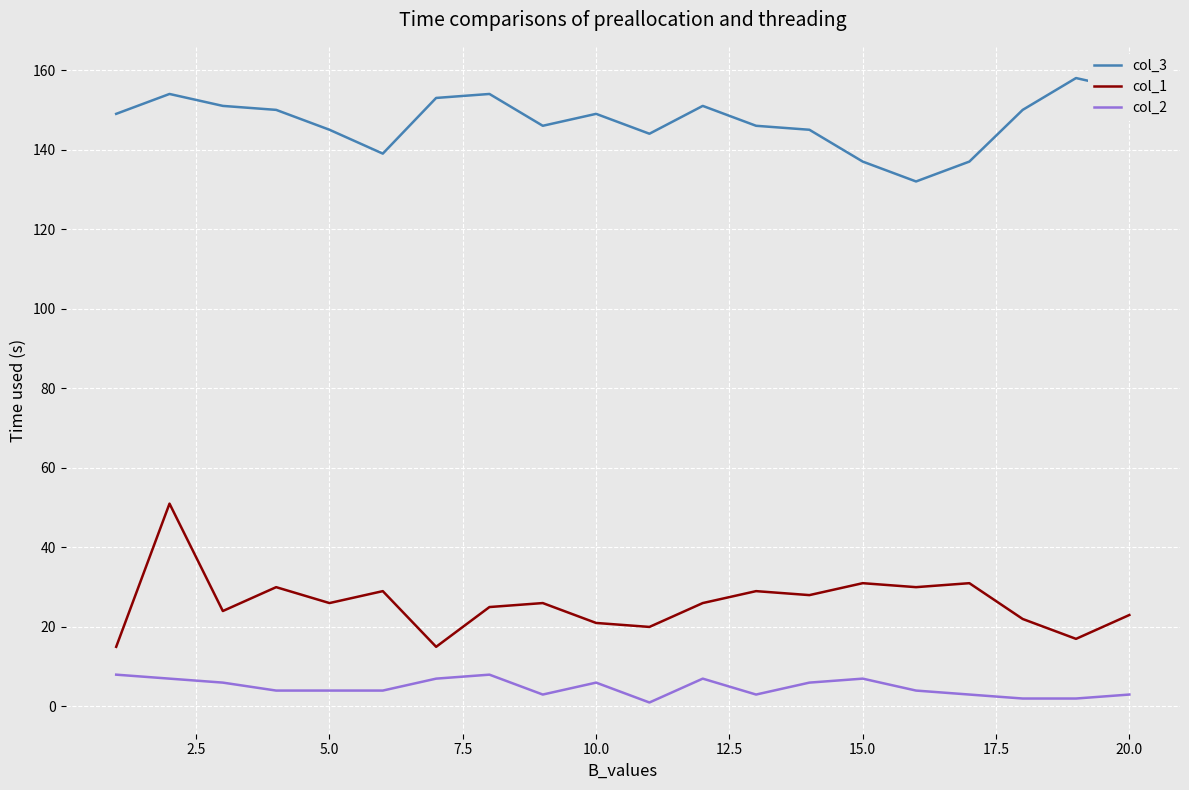

Which series has the largest range (max minus min)?

col_1